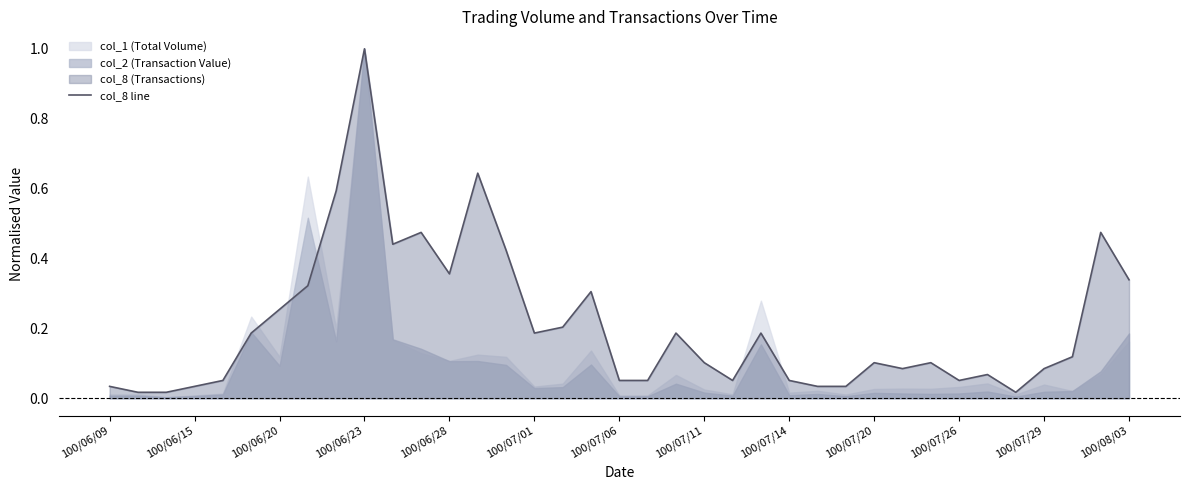

What is the highest value of the col_8 line series?

1.0